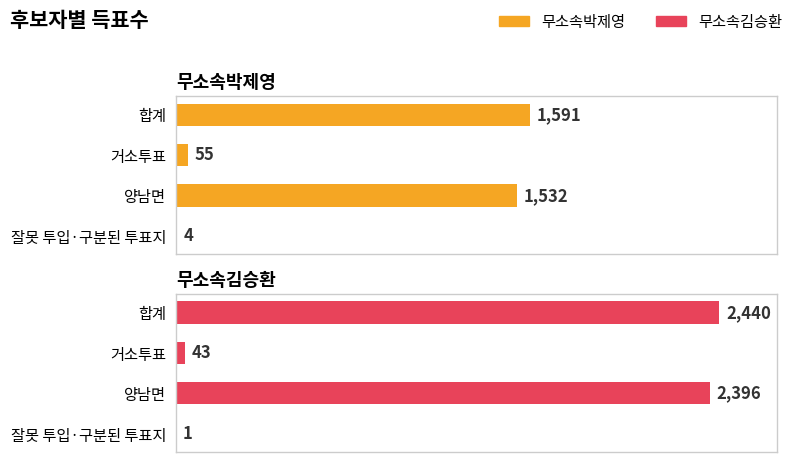

What is the value of the 무소속김승환 bar at the 4th from the left?

1